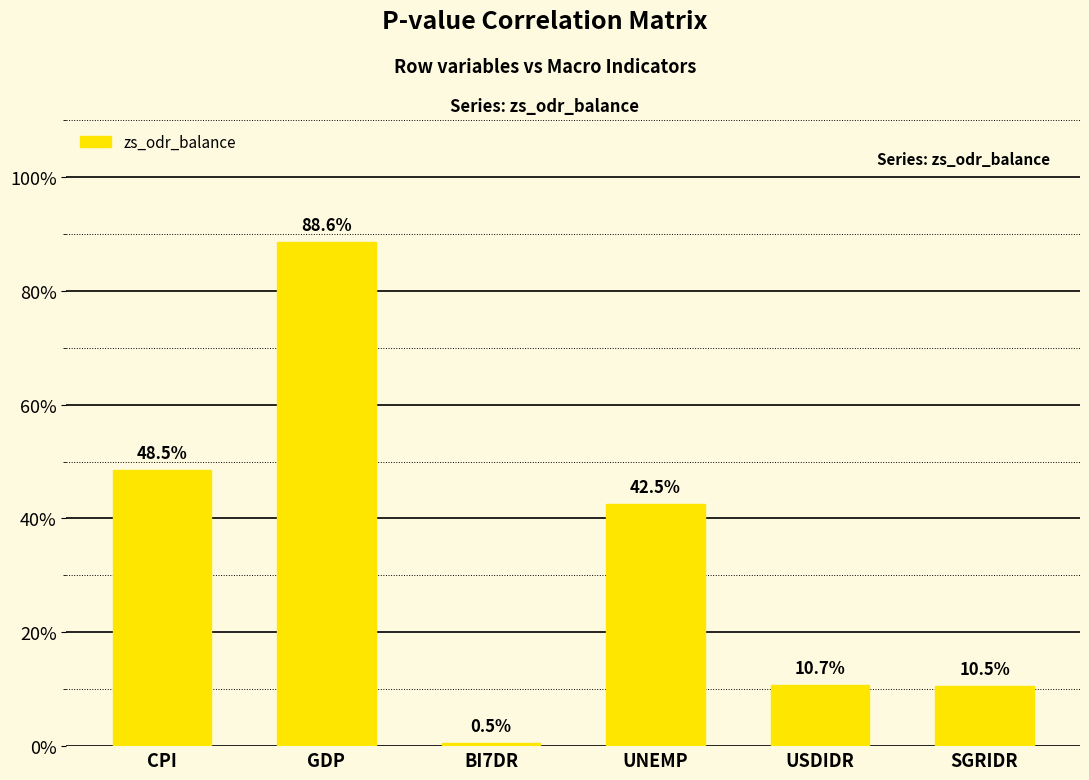

Are the bars horizontal?

No